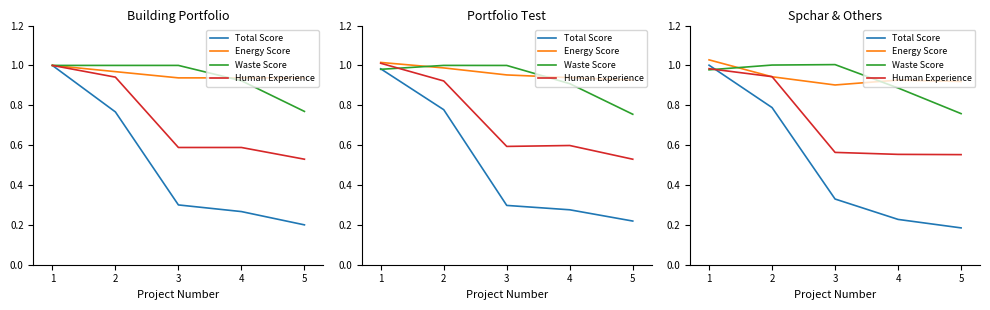

What is the sum of all Total Score values?

2.5